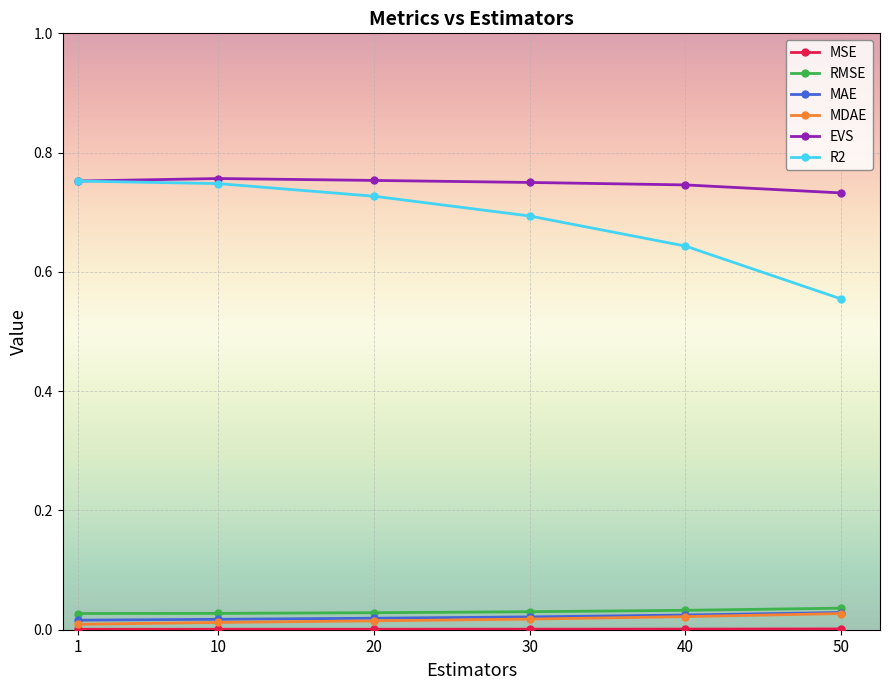

Which series has the largest total across all categories?

EVS